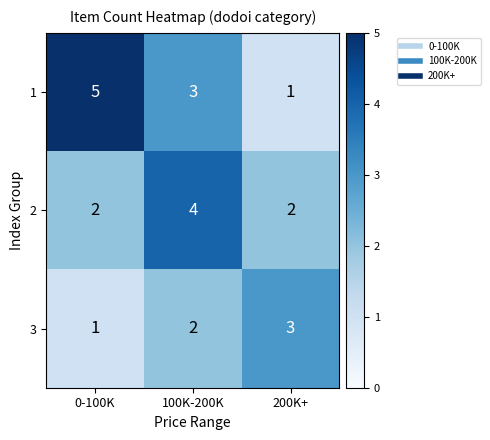

Which series has the largest total across all categories?

1